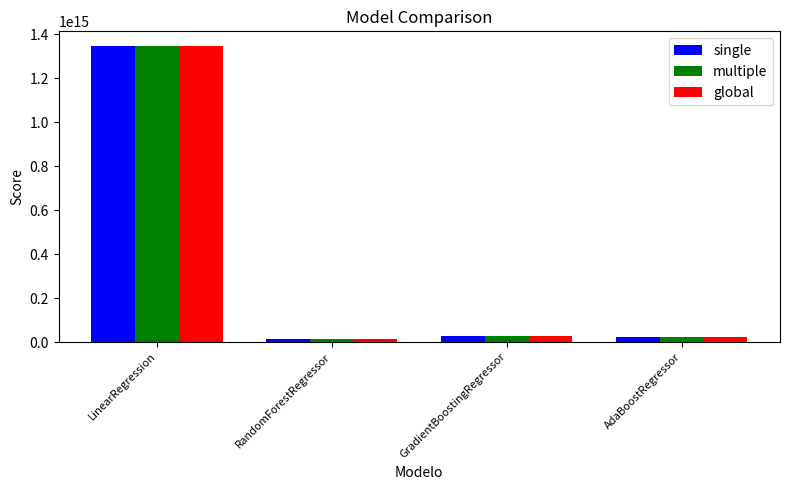

Which category has the highest value in the single series?

LinearRegression